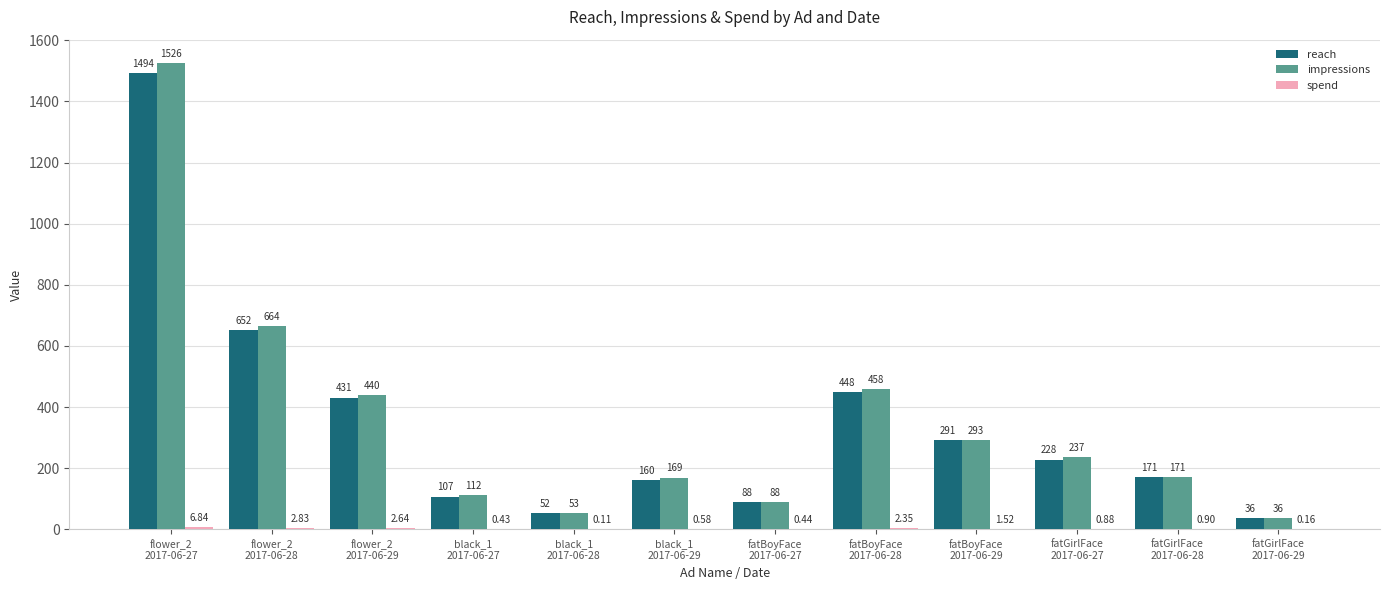

What is the average value of the impressions series?

353.9